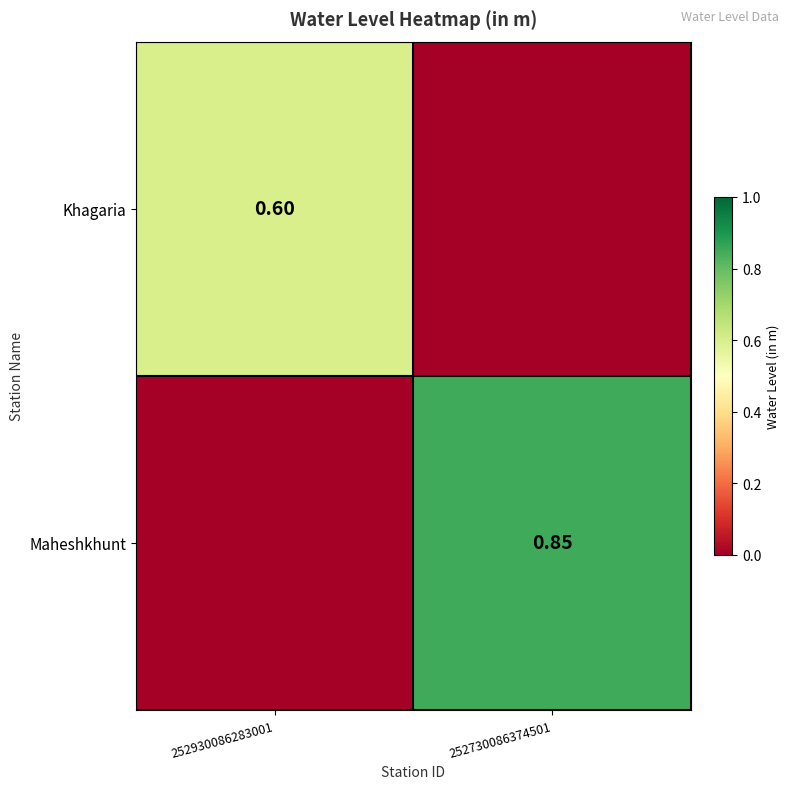

Is the value of Khagaria at 252730086374501 greater than the value of Maheshkhunt at 252730086374501?

No